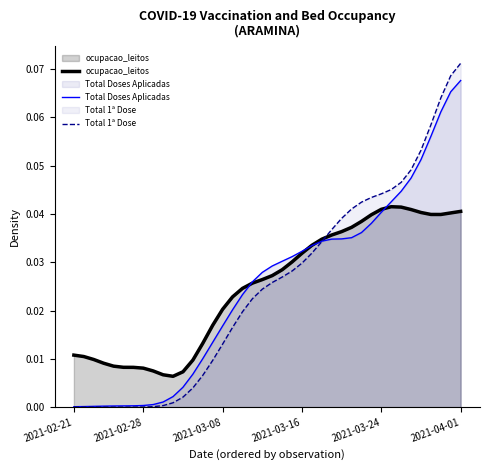

Does the chart have visible grid lines?

No